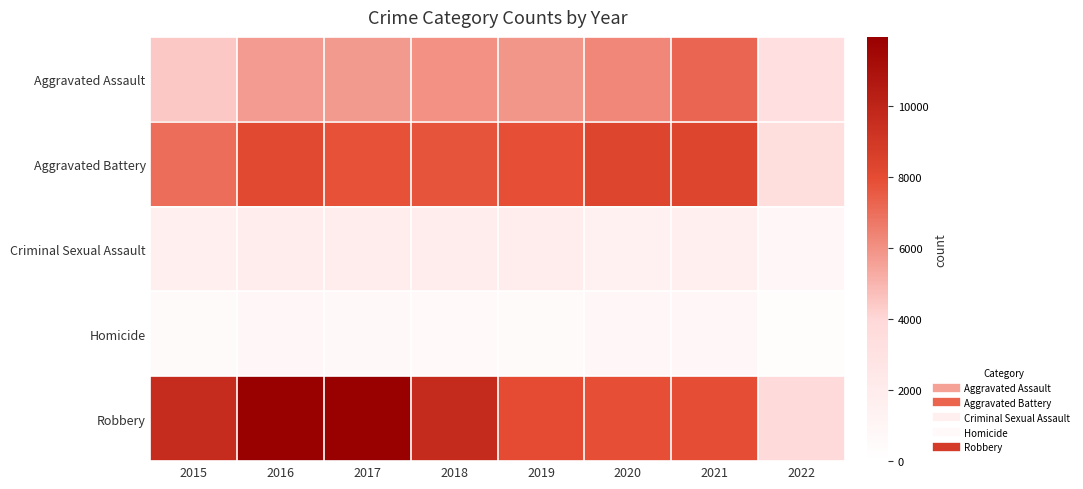

At which category does the chart reach its peak across all series?

2016